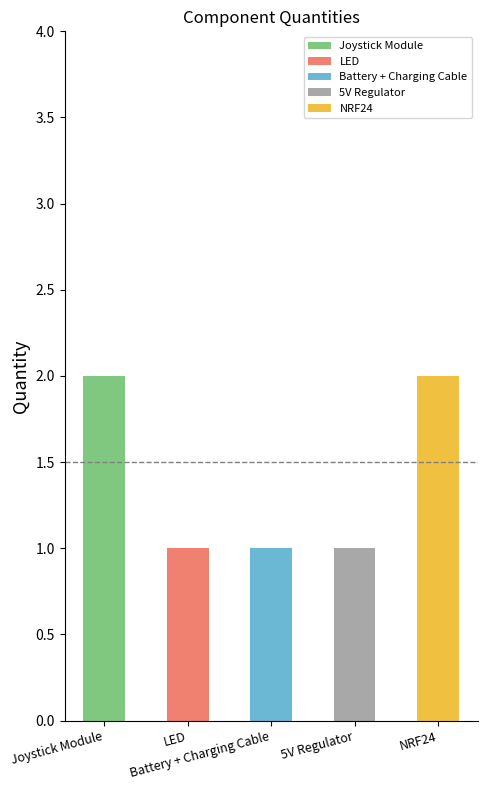

How many bars are there in total?

5